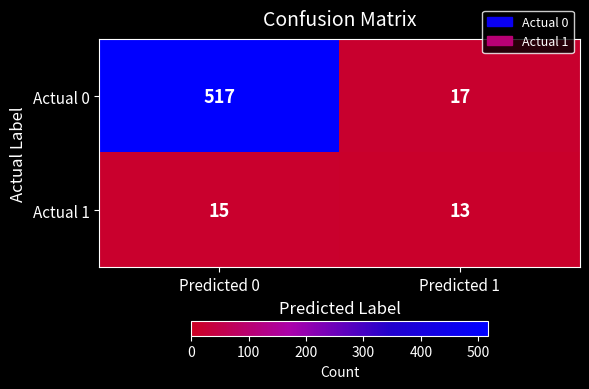

Which series has the largest range (max minus min)?

Actual 0